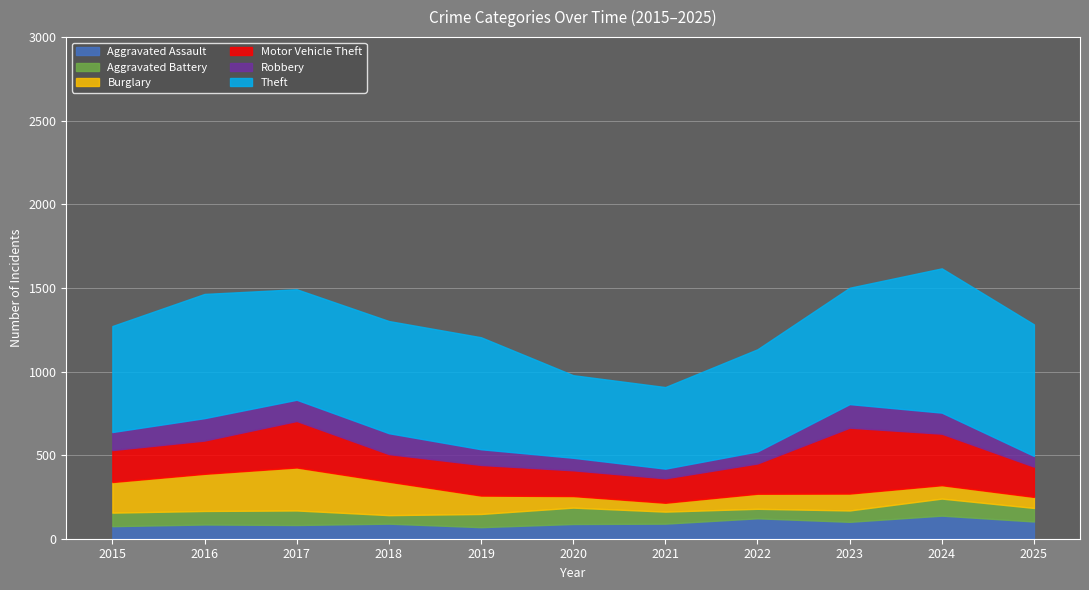

What is the minimum value shown in the chart?

51